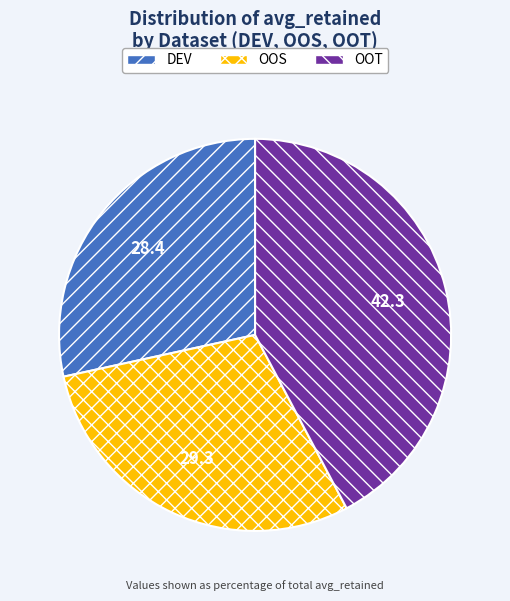

Do OOS and OOT together represent more than half of the pie?

Yes